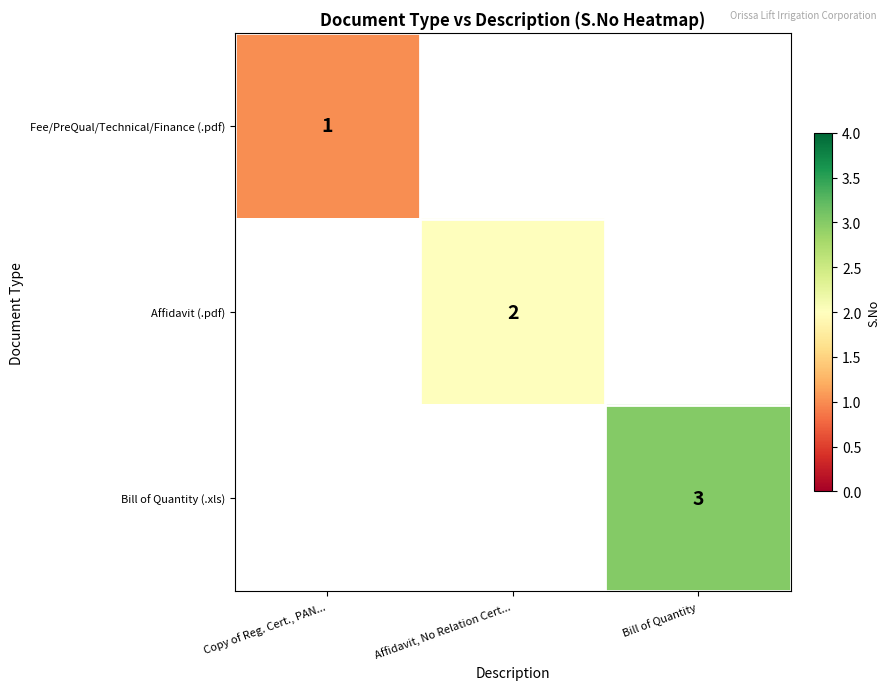

True or false: Bill of Quantity (.xls) has a value of 1 at Bill of Quantity.

False